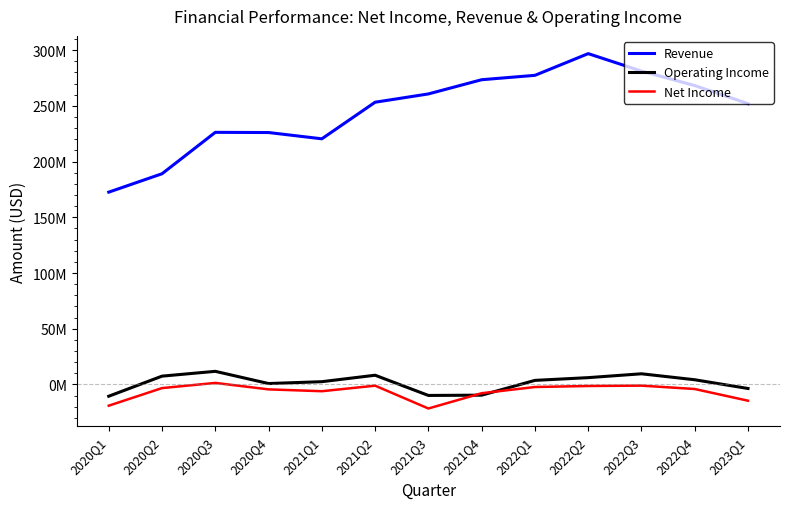

Rank the categories by Operating Income value from highest to lowest.

2020Q3, 2022Q3, 2021Q2, 2020Q2, 2022Q2, 2022Q4, 2022Q1, 2021Q1, 2020Q4, 2023Q1, 2021Q4, 2021Q3, 2020Q1